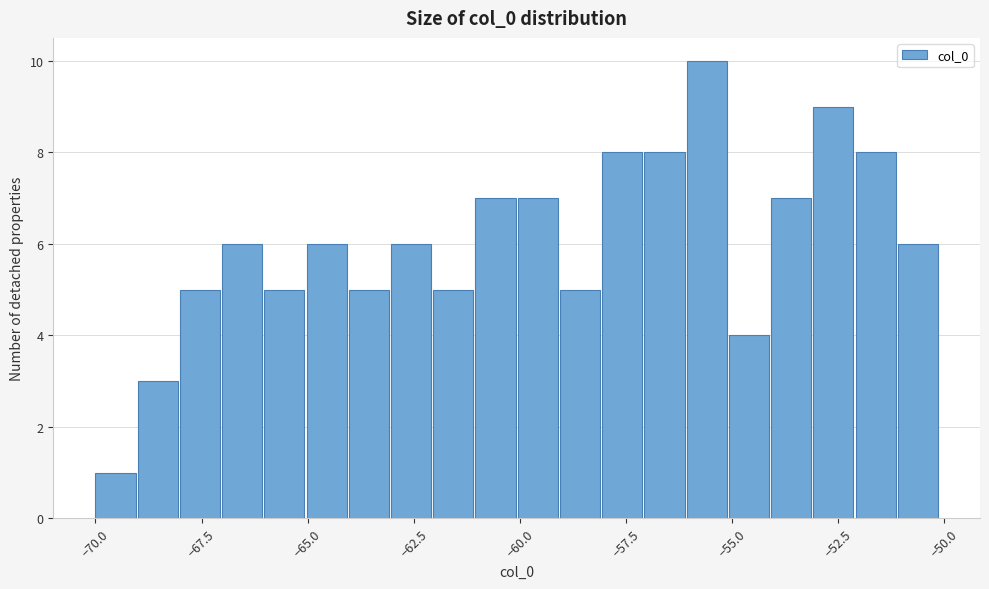

Read against the x-axis, roughly where is the centre of the tallest bar?

-55.5